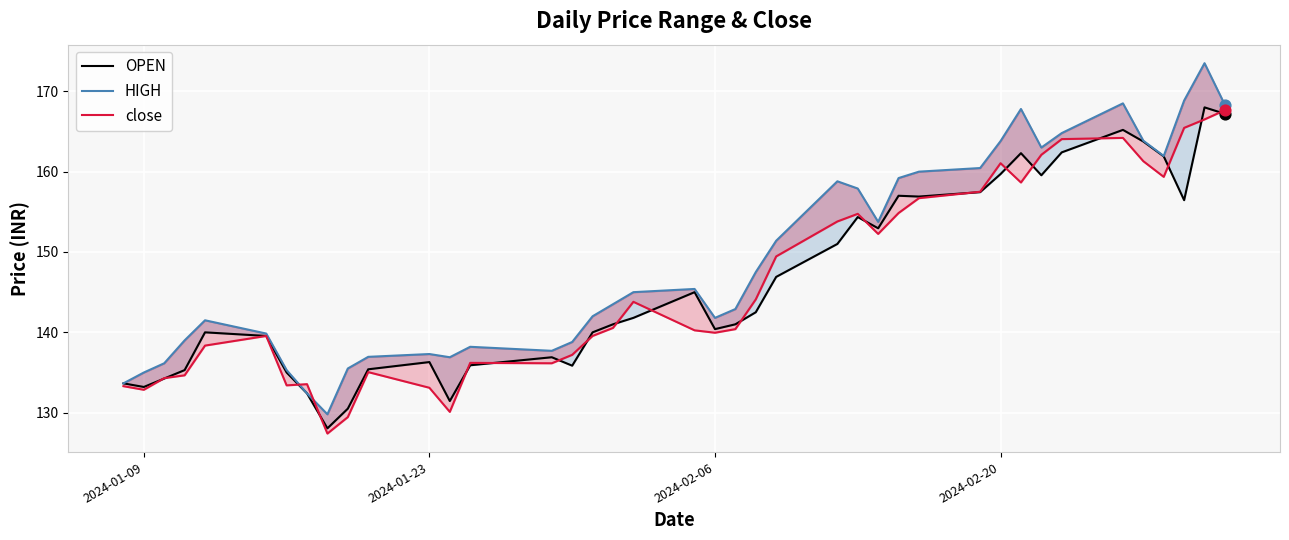

What are all the series names shown in the legend?

OPEN, HIGH, close